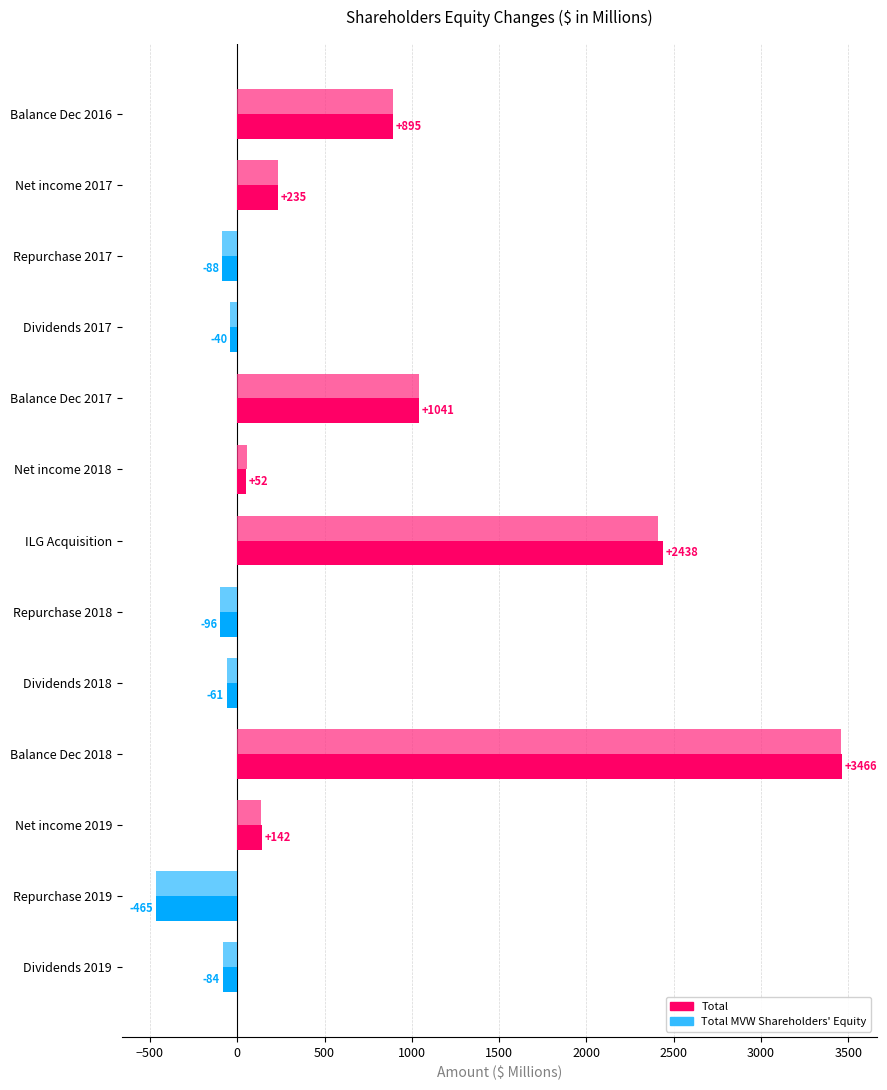

Which series has the largest total across all categories?

Total